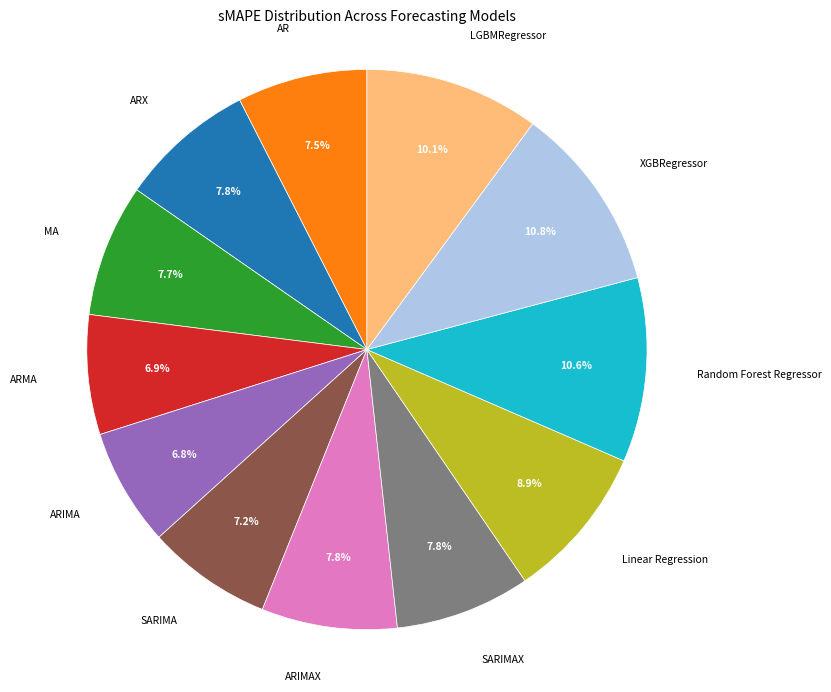

What percentage is the ARX slice, to the nearest percent?

8%